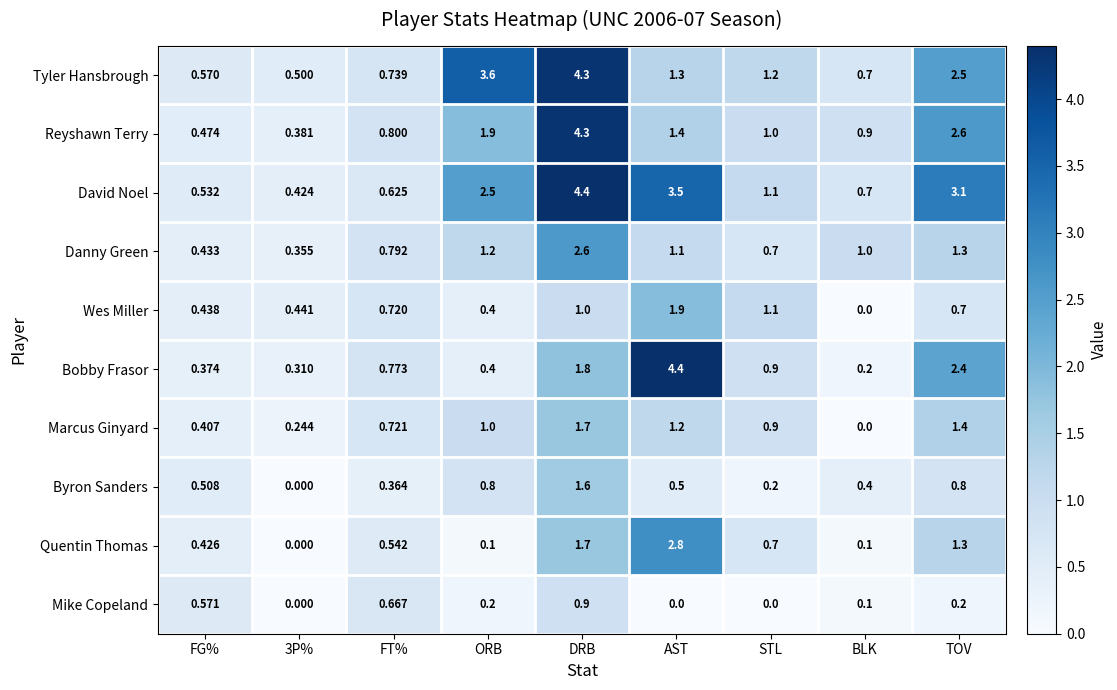

Which series changed the most between 3P% and FT%?

Mike Copeland